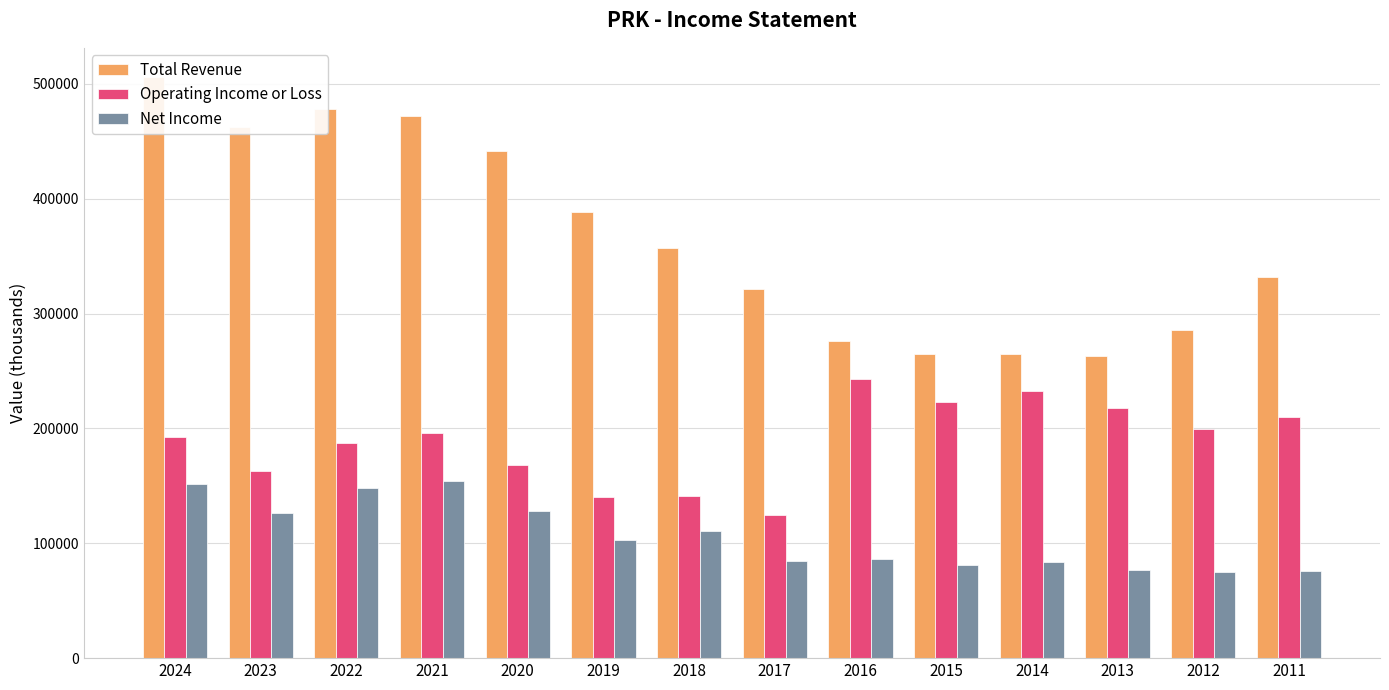

What is the maximum value for Operating Income or Loss?

243200